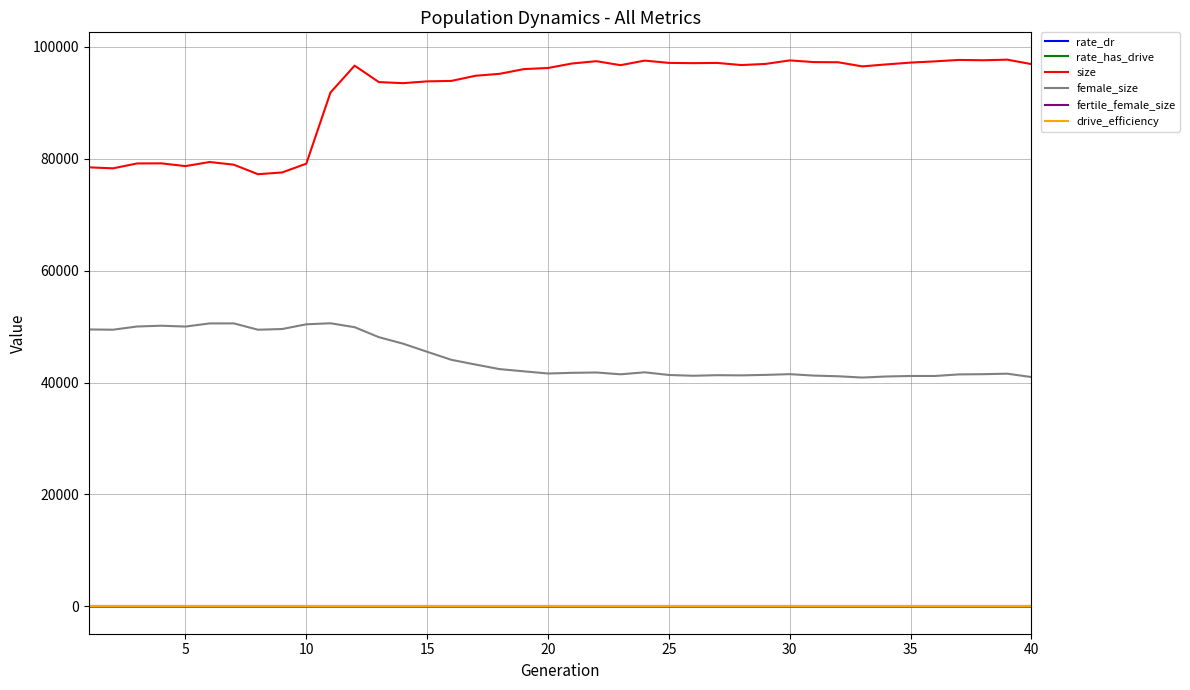

What is the greatest value displayed?

97694.0